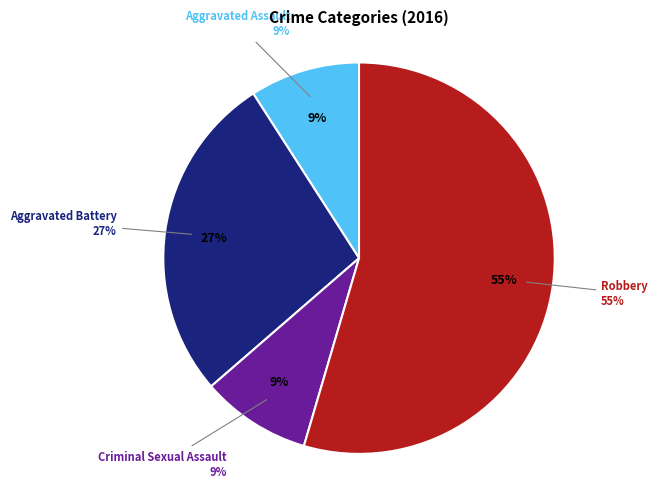

Count the number of slices in the pie.

4